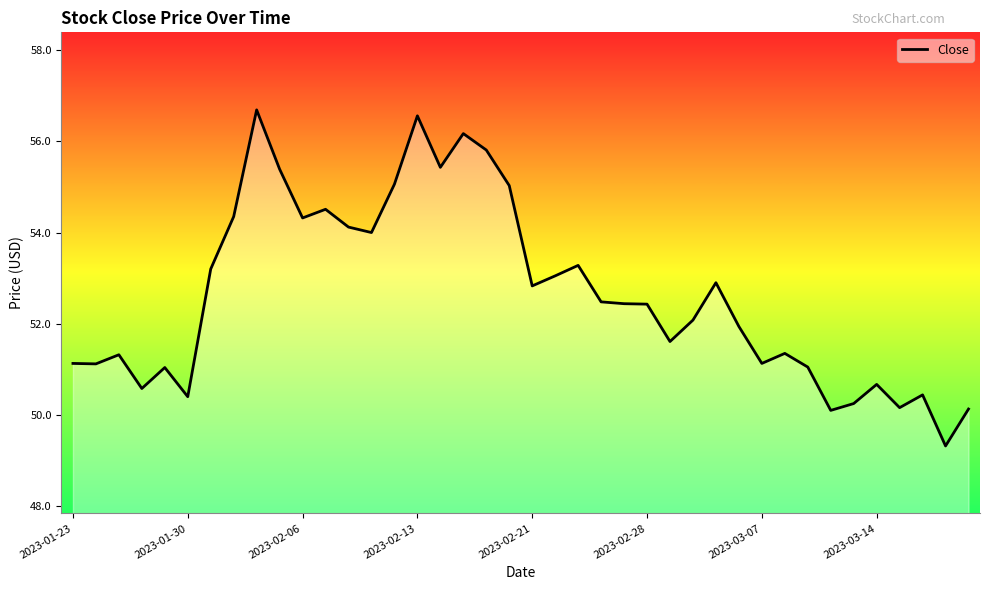

What is the greatest value displayed?

56.7